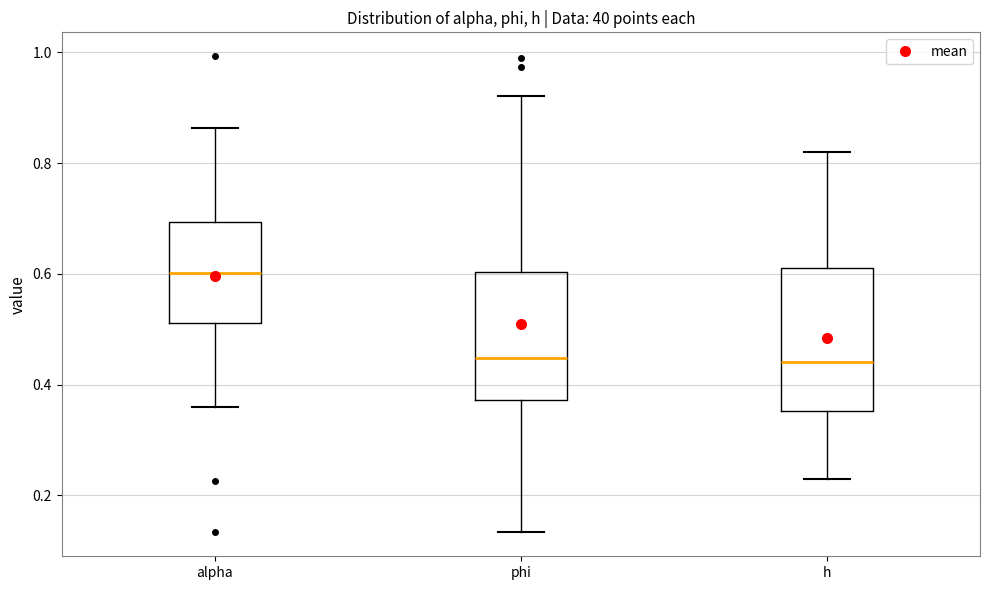

Comparing the boxes themselves (not the whiskers), which one is the tallest?

h